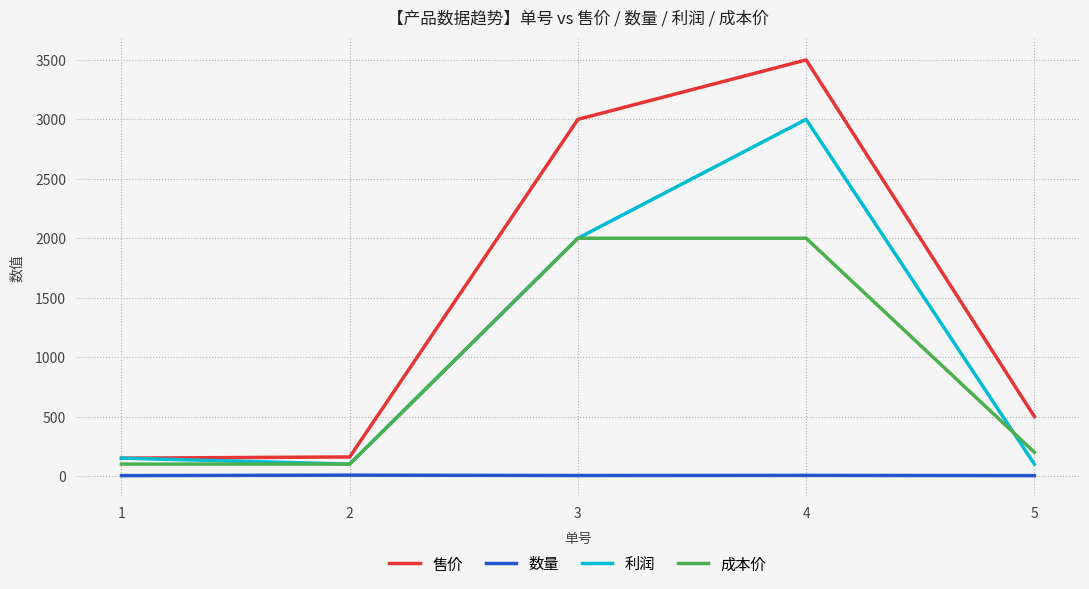

In 利润, how many points are lower than both neighbors (excluding endpoints)?

1